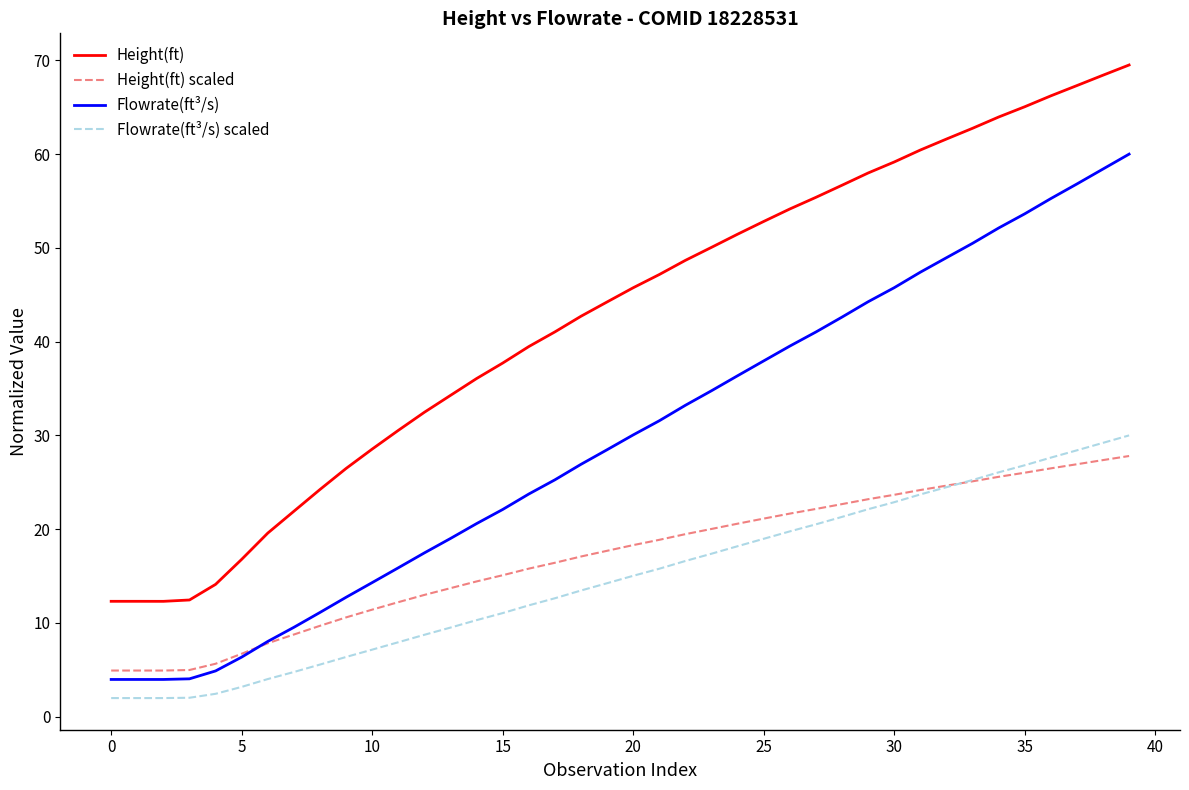

Which series has the widest spread of values?

Height(ft)